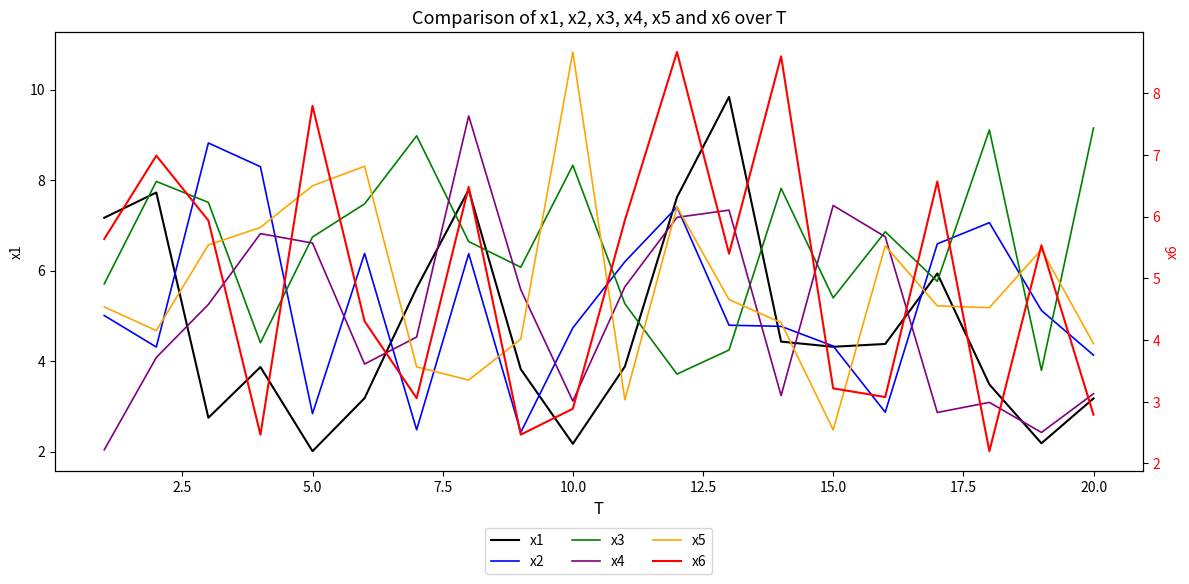

What is the sum of all x3 values?

130.9